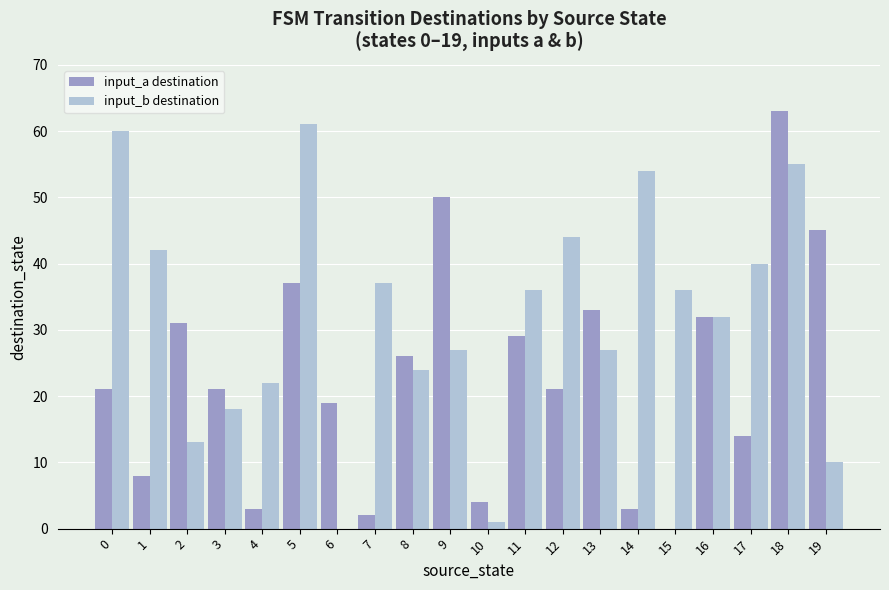

Does the chart contain stacked bars?

No